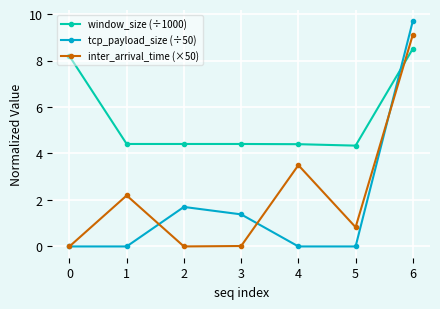

The inter_arrival_time (×50) series shows 3.3 at 1. True or false?

False